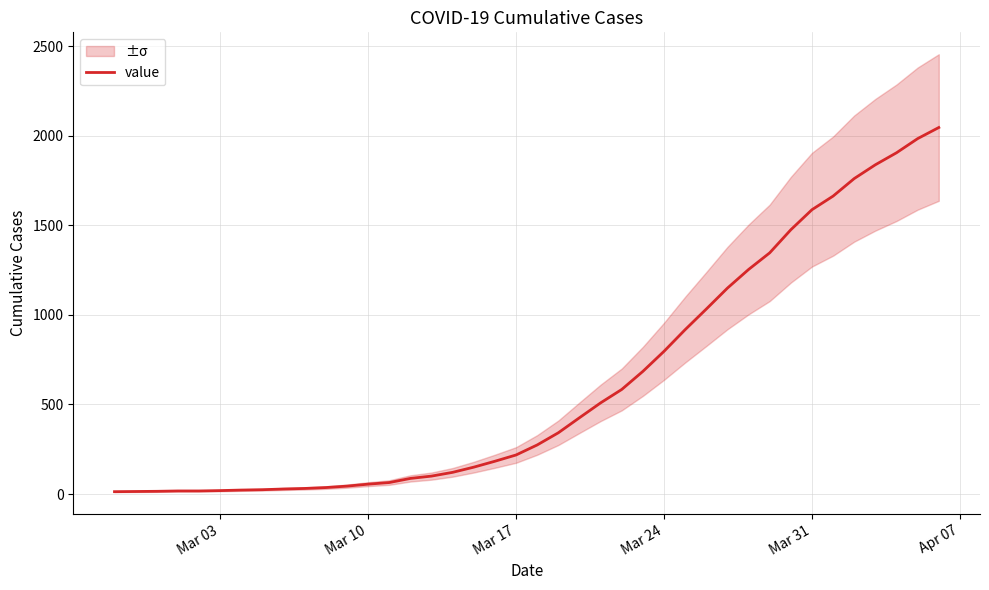

What is the maximum value for value?

2047